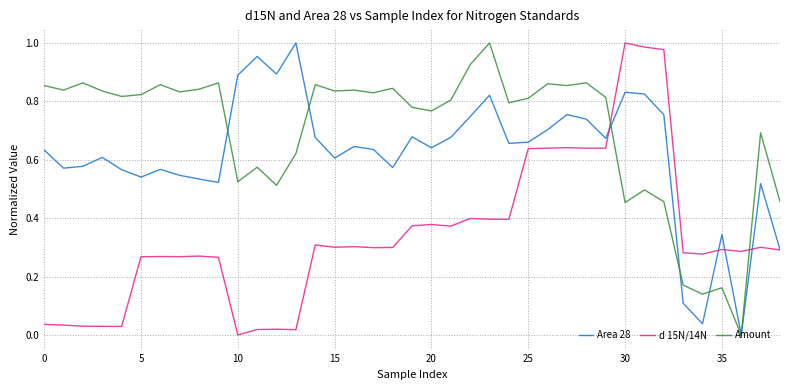

Rank the series by their average value, from lowest to highest.

d 15N/14N, Area 28, Amount